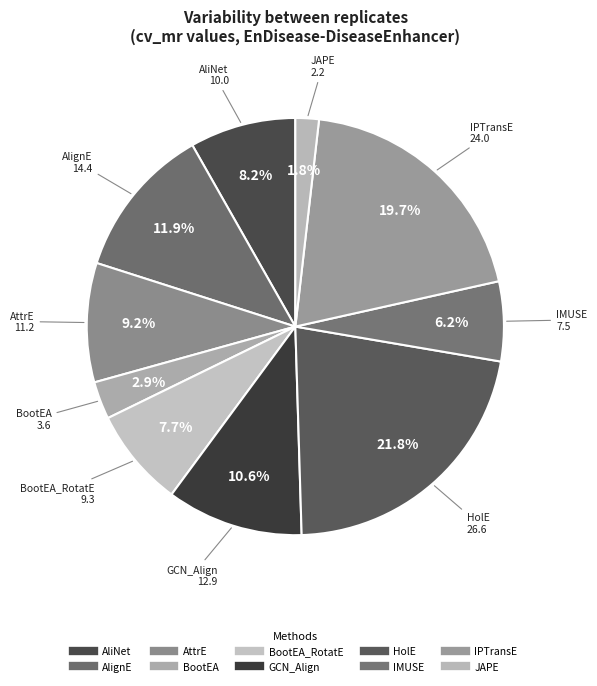

How many slices are in this pie chart?

10